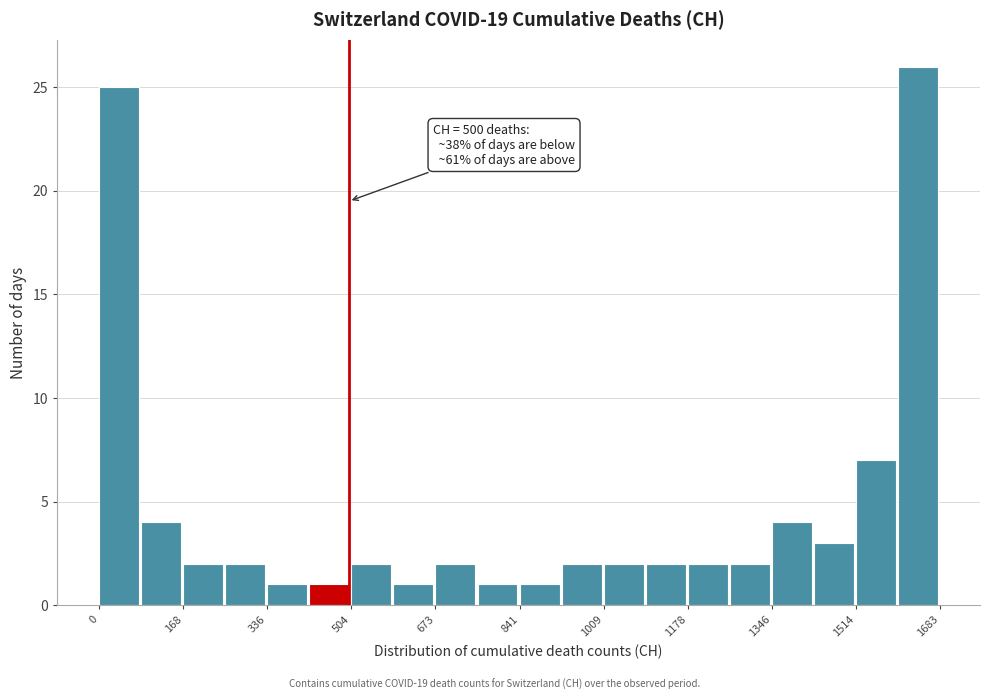

Which range on the x-axis has the tallest bar?

1600 to 1680